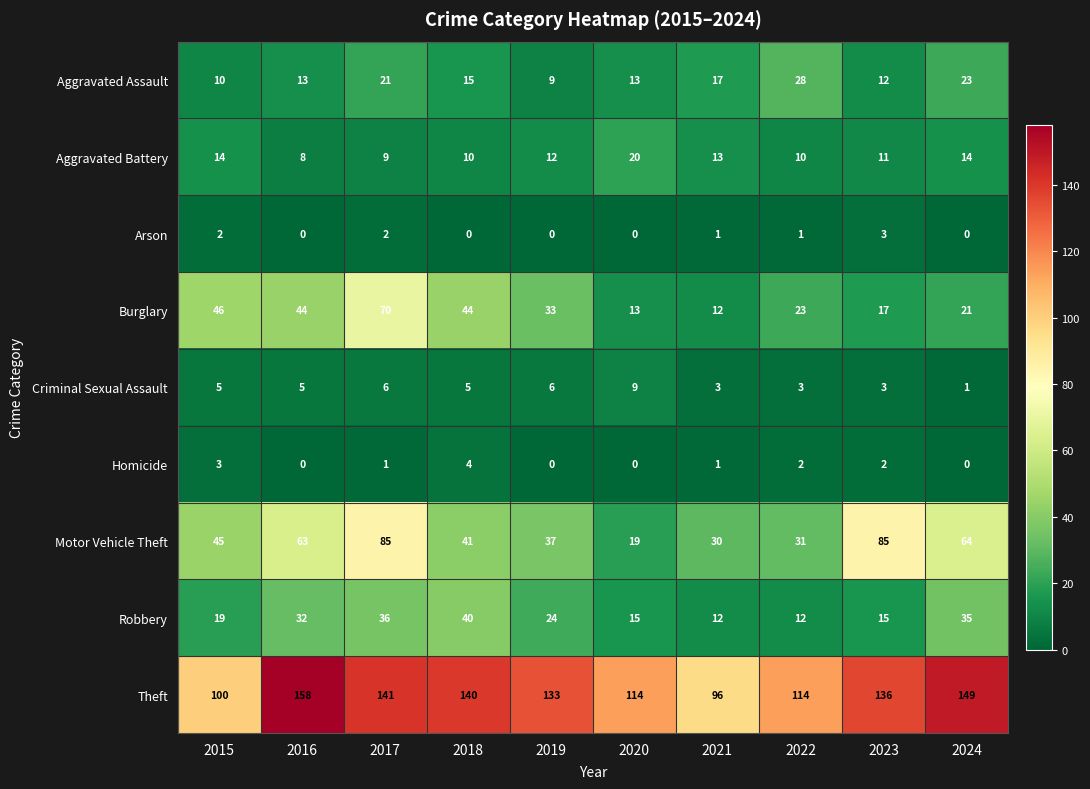

What is the approximate value of Homicide at 2015?

3